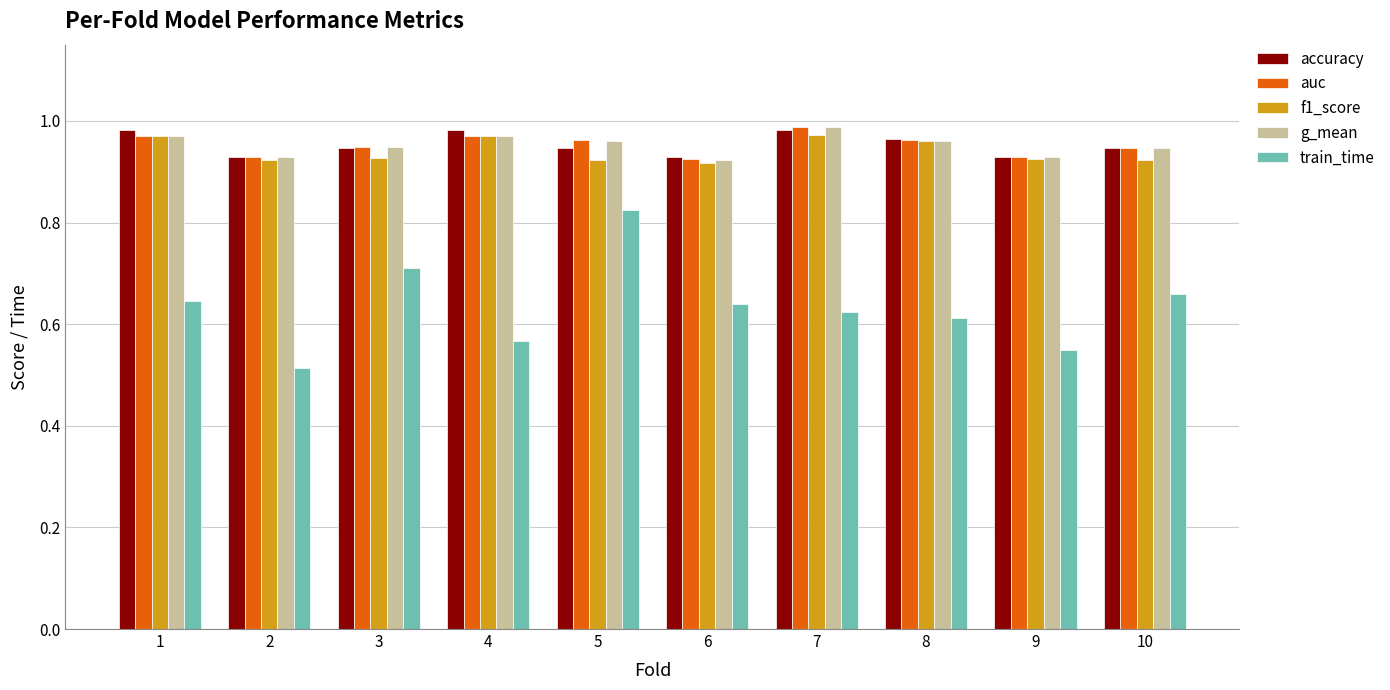

Which series has the widest spread of values?

train_time